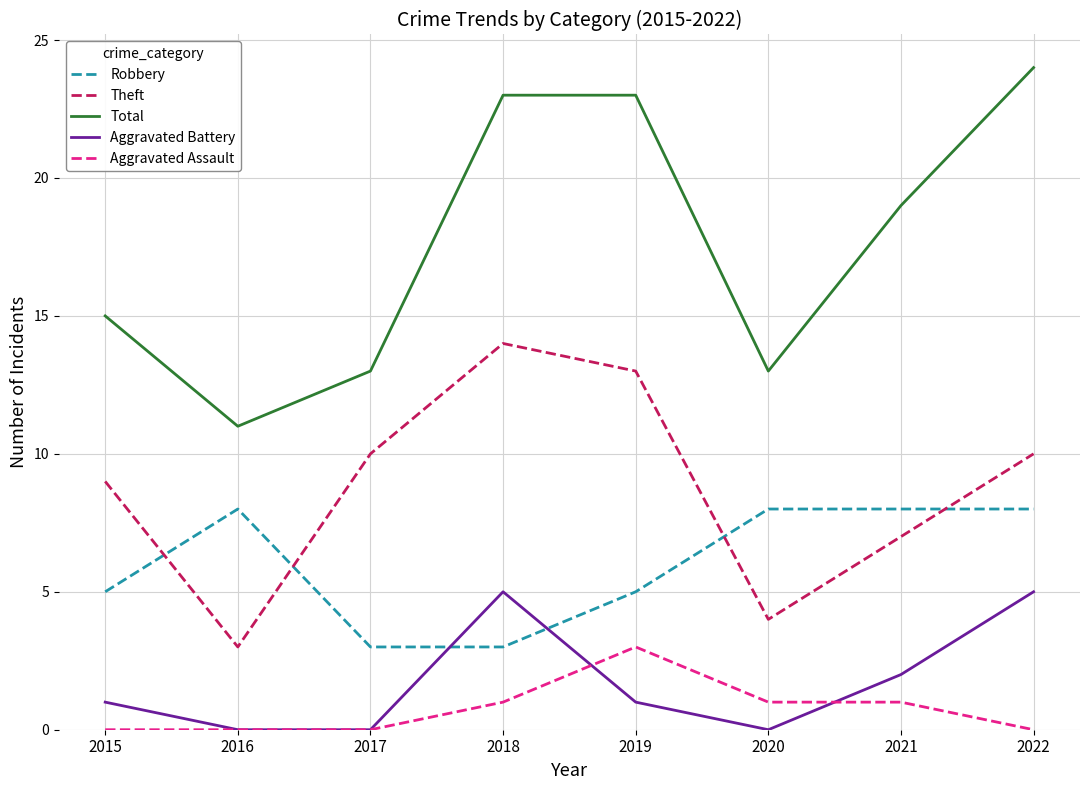

After their last crossing, which series has the higher values: Robbery or Theft?

Theft